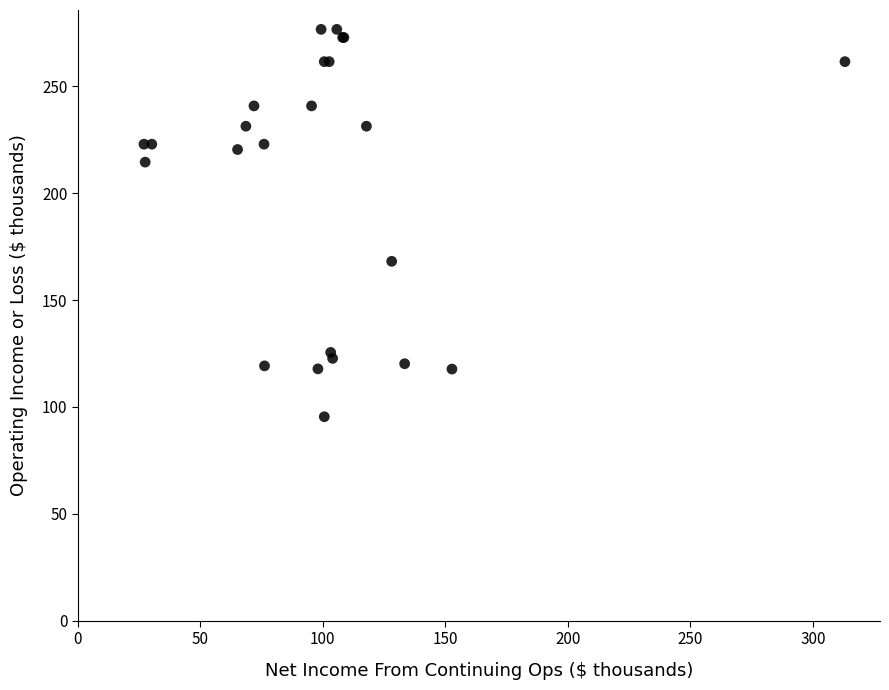

What Y value in the scatter plot is closest to 186?

168.1